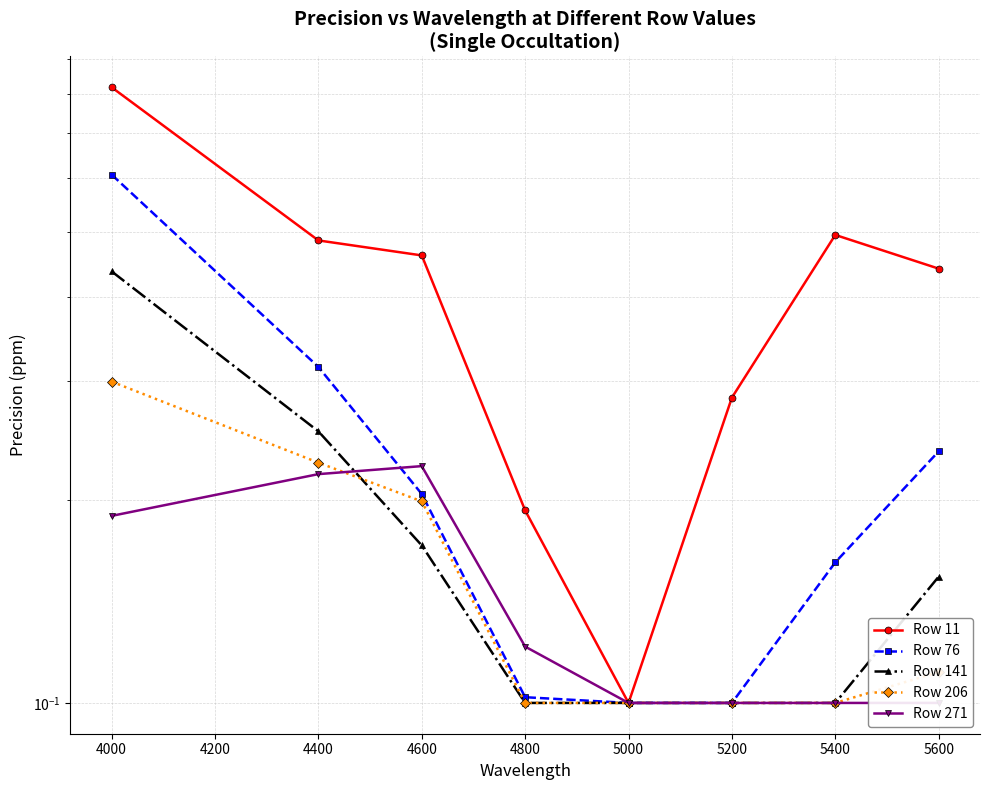

True or false: Row 206 and Row 76 intersect in this chart.

False